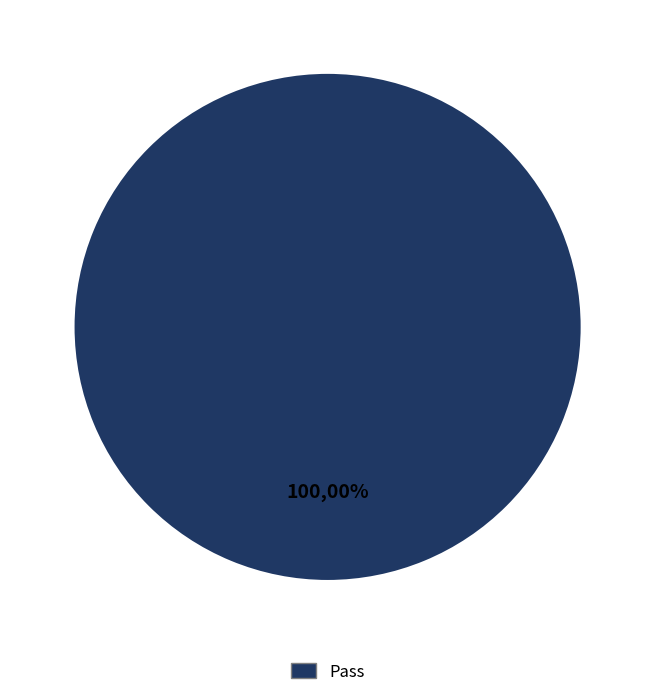

To the nearest percent, what is the combined percentage of Pass and Fail?

100%